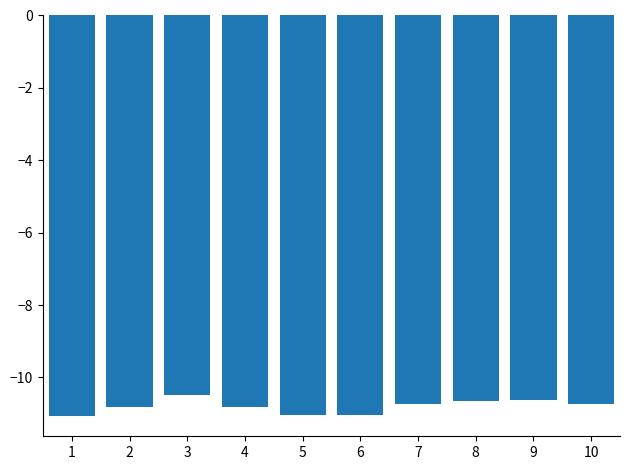

The chart shows a value of -11.0 at 6. True or false?

True